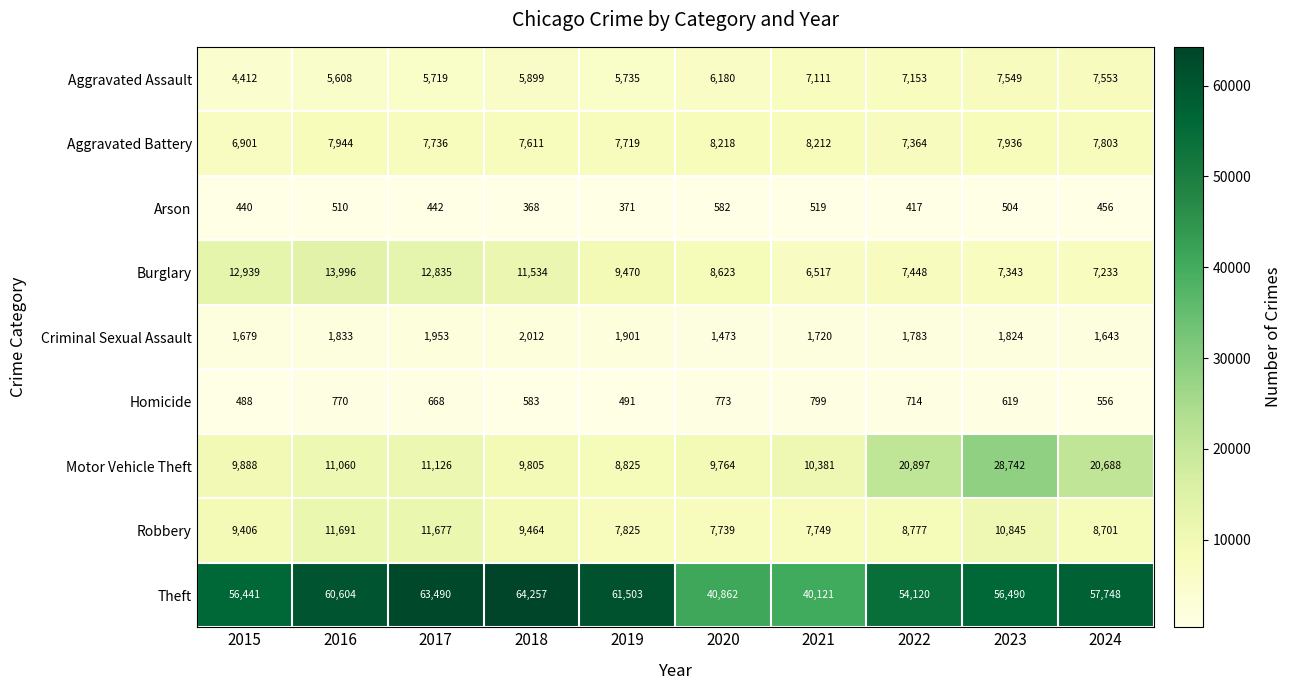

What is the difference between the maximum and minimum values in the Criminal Sexual Assault series?

539